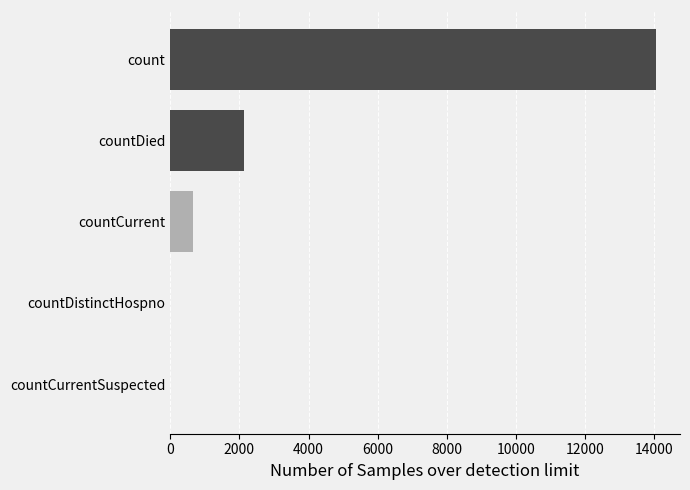

What is the sum of the values at countDied and countCurrentSuspected?

2137